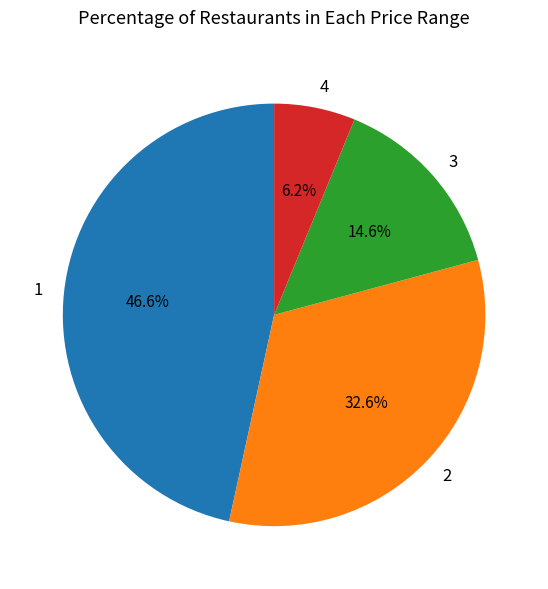

Between 3 and 1, which is larger?

1